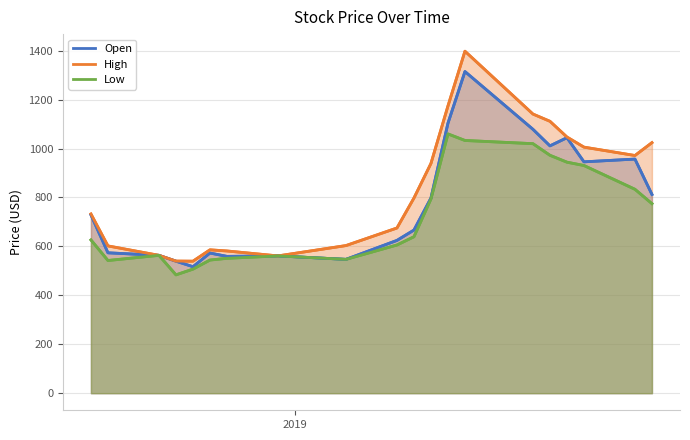

What is the difference between the maximum and minimum values in the Low series?

576.2